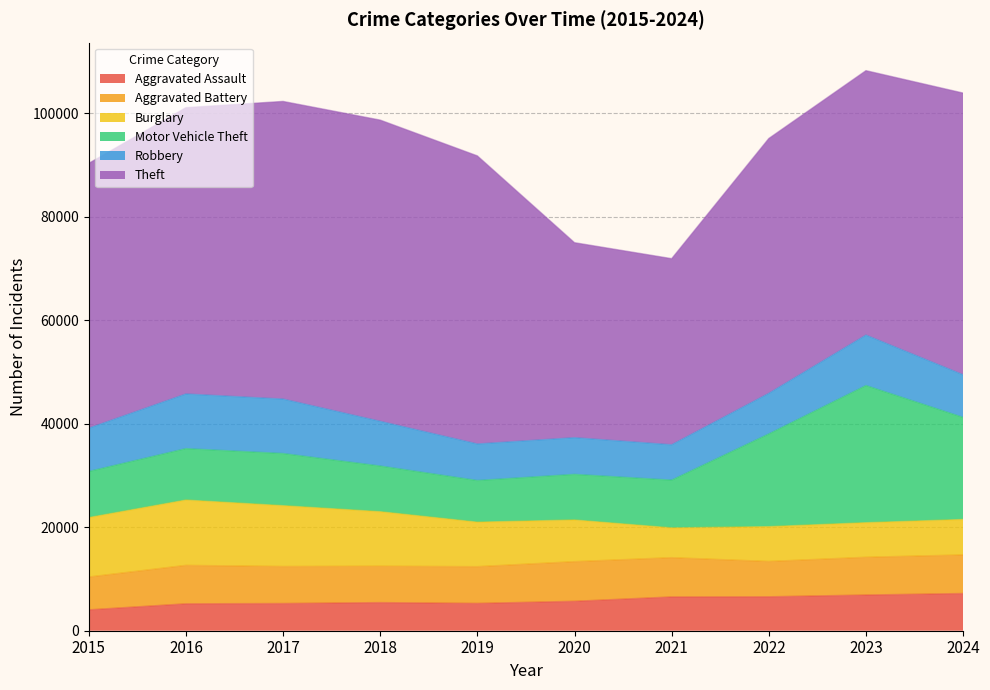

The Robbery series shows 2425 at 2017. True or false?

False